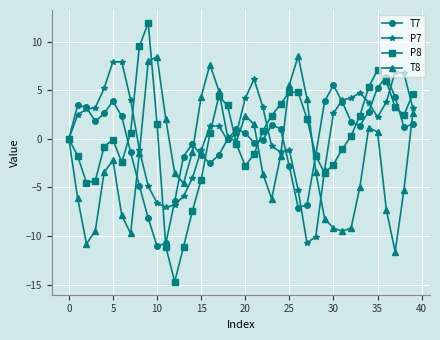

Which series has the largest total across all categories?

P7